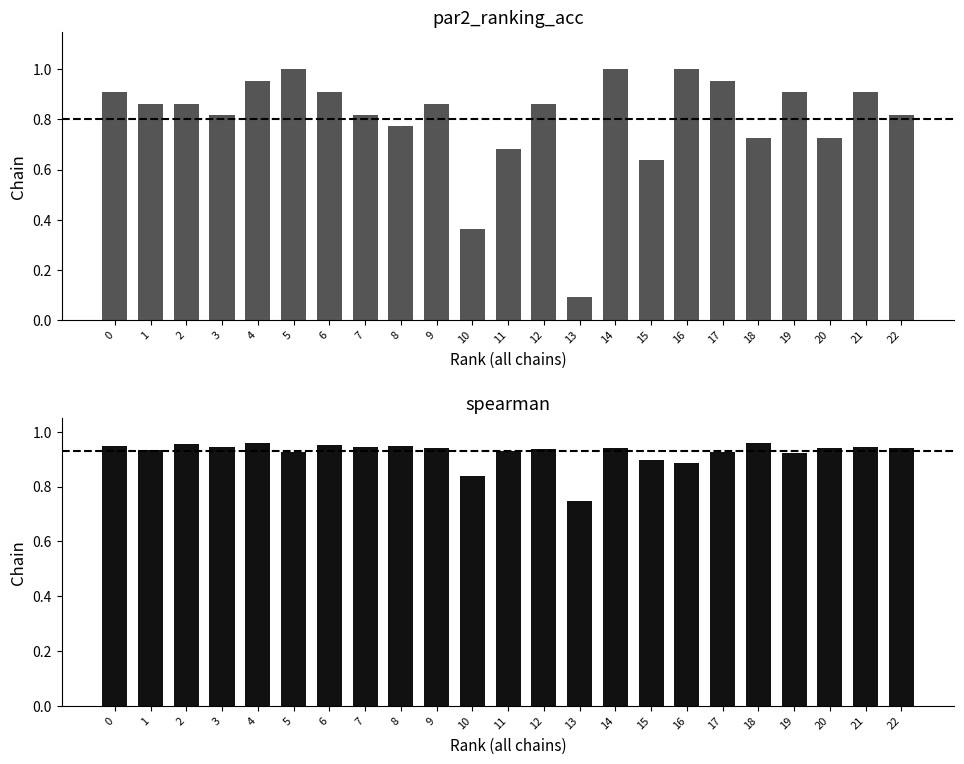

Reading left to right, what are all the values shown in this chart?

par2_ranking_acc: 0.9	0.9	0.9	0.8	1.0	1.0	0.9	0.8	0.8	0.9	0.4	0.7	0.9	0.1	1.0	0.6	1.0	1.0	0.7	0.9	0.7	0.9	0.8
spearman: 0.9	0.9	1.0	0.9	1.0	0.9	1.0	0.9	0.9	0.9	0.8	0.9	0.9	0.7	0.9	0.9	0.9	0.9	1.0	0.9	0.9	0.9	0.9